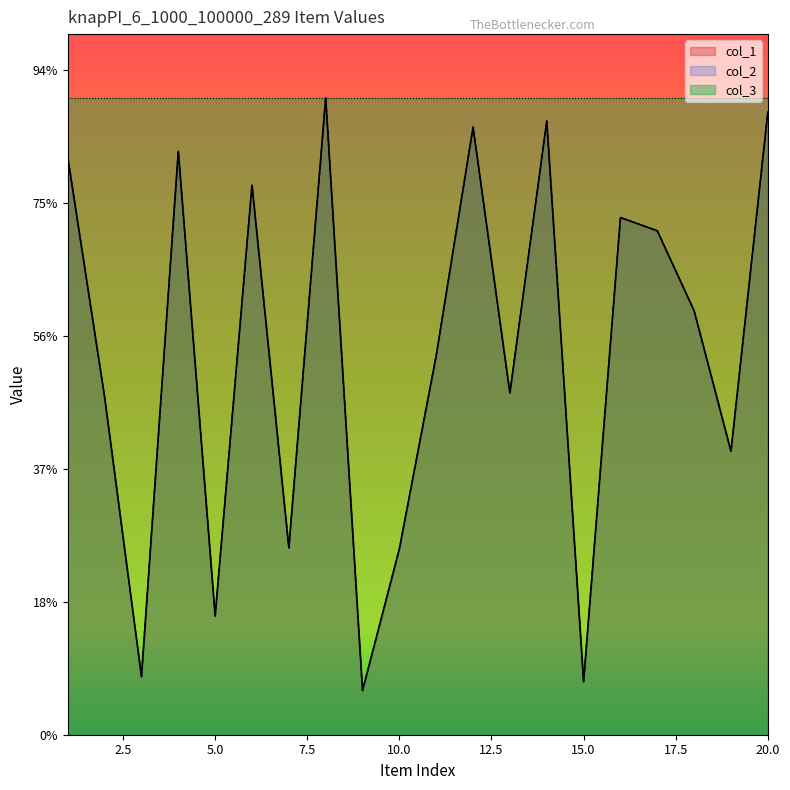

What is the difference between the col_2 values at 8 and 3?

87035